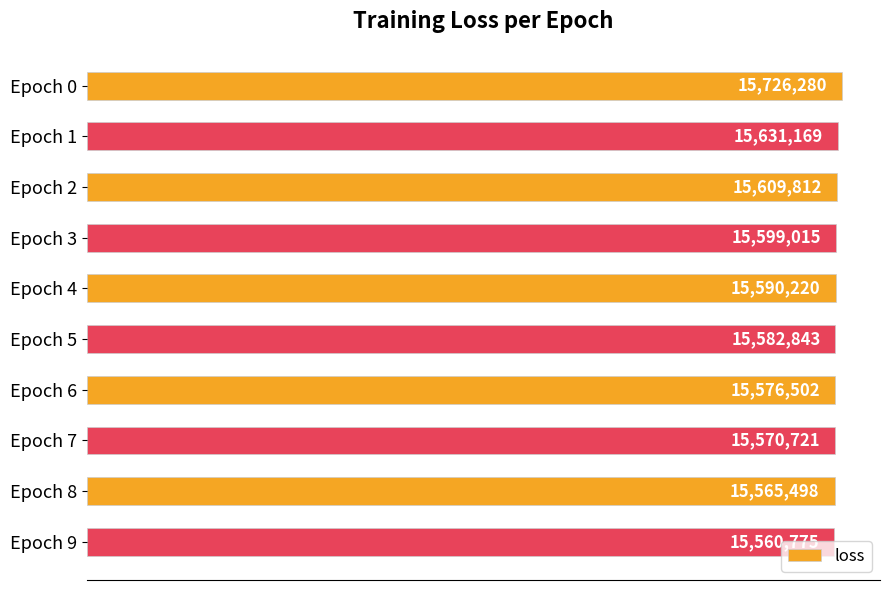

Rank the categories by value from highest to lowest.

Epoch 0, Epoch 1, Epoch 2, Epoch 3, Epoch 4, Epoch 5, Epoch 6, Epoch 7, Epoch 8, Epoch 9